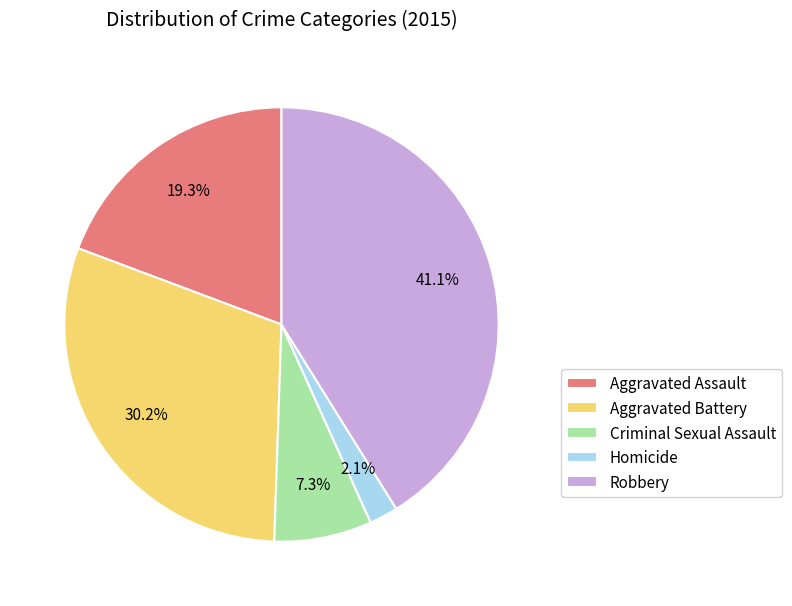

Count the number of slices in the pie.

5